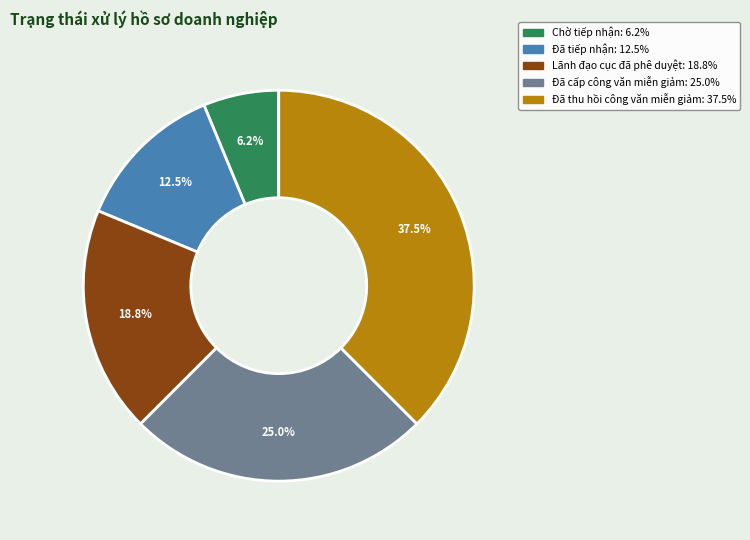

Approximately how many times larger is the value at Đã cấp công văn miễn giảm compared to Đã thu hồi công văn miễn giảm?

0.7